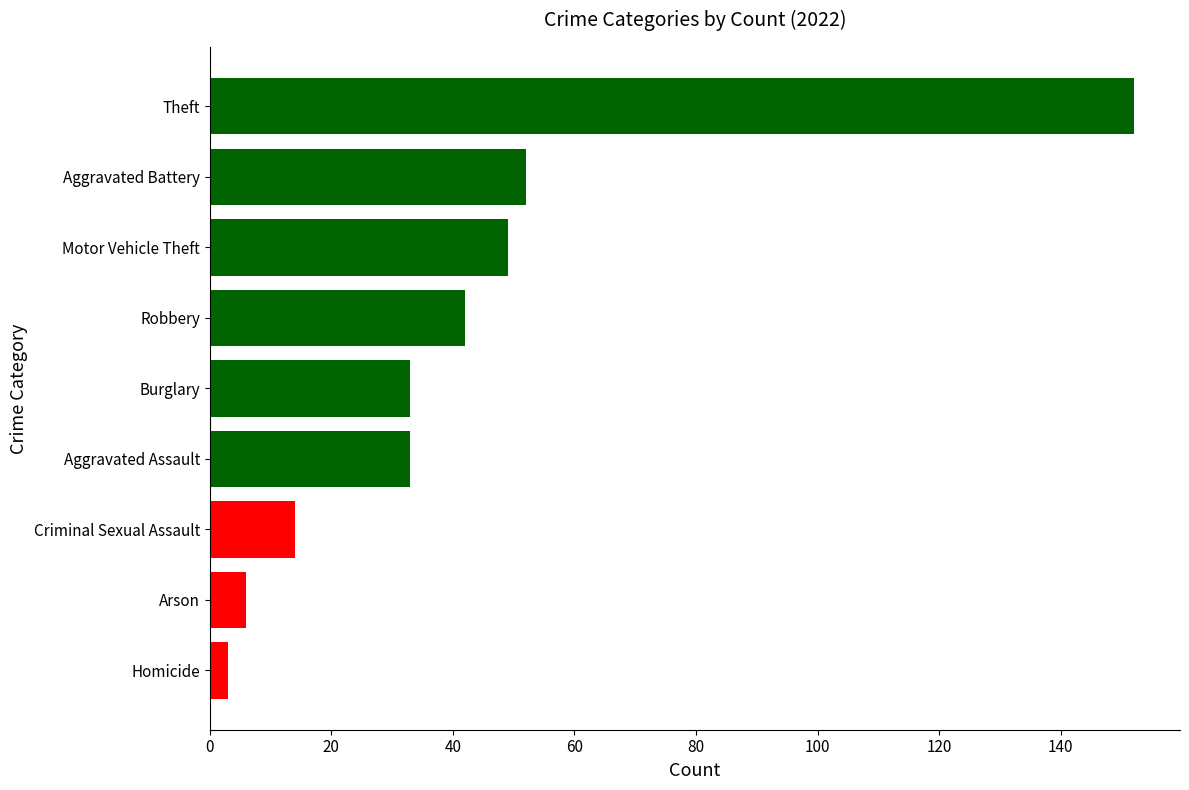

At which label is the value closest to 77?

Aggravated Battery